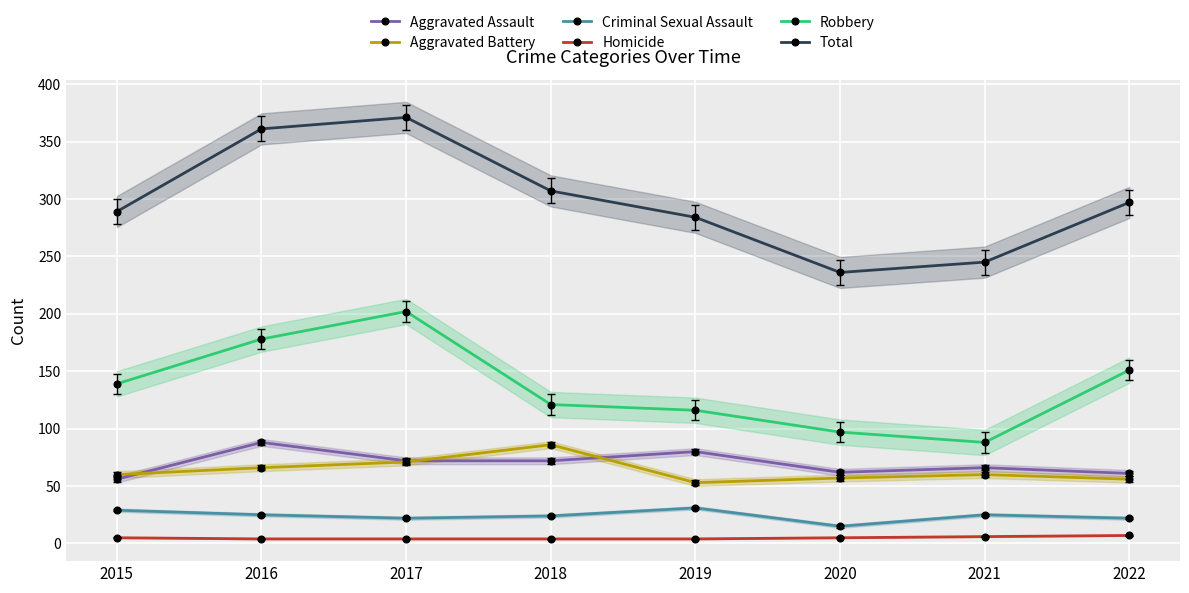

Where does the Homicide series first go above 5?

2021